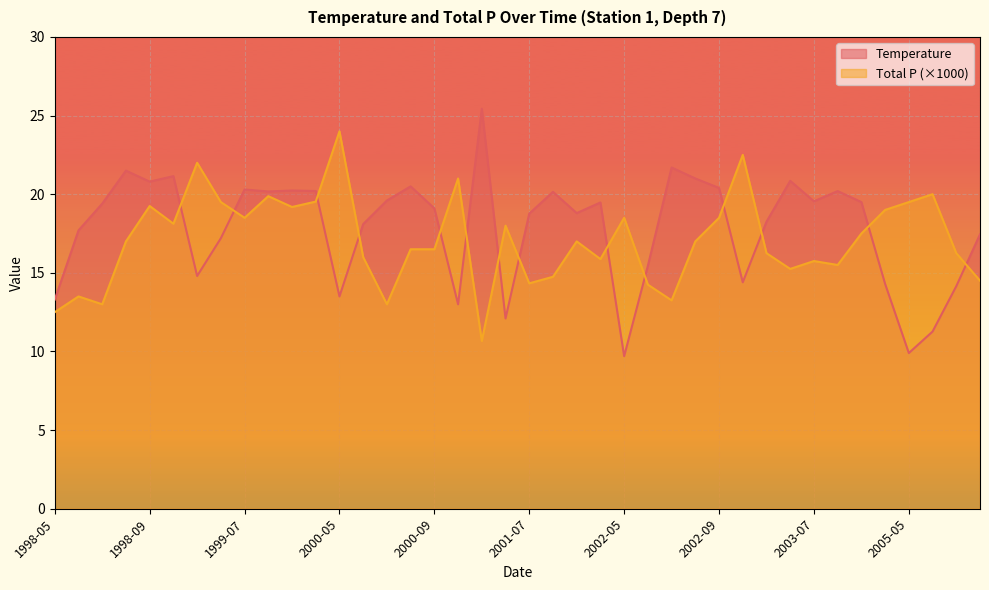

What is the label of the 20th point from the right?

2001-07